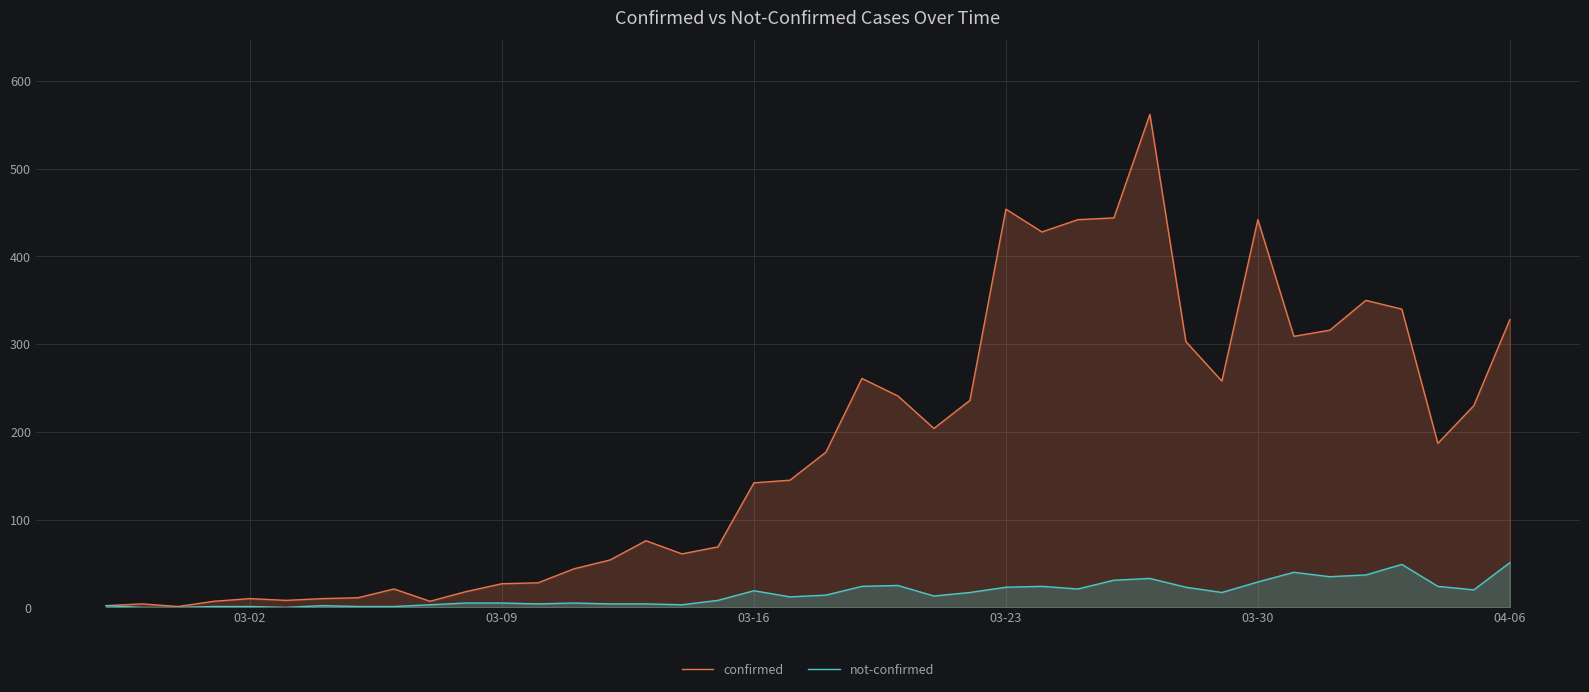

How many distinct data groups are displayed?

2